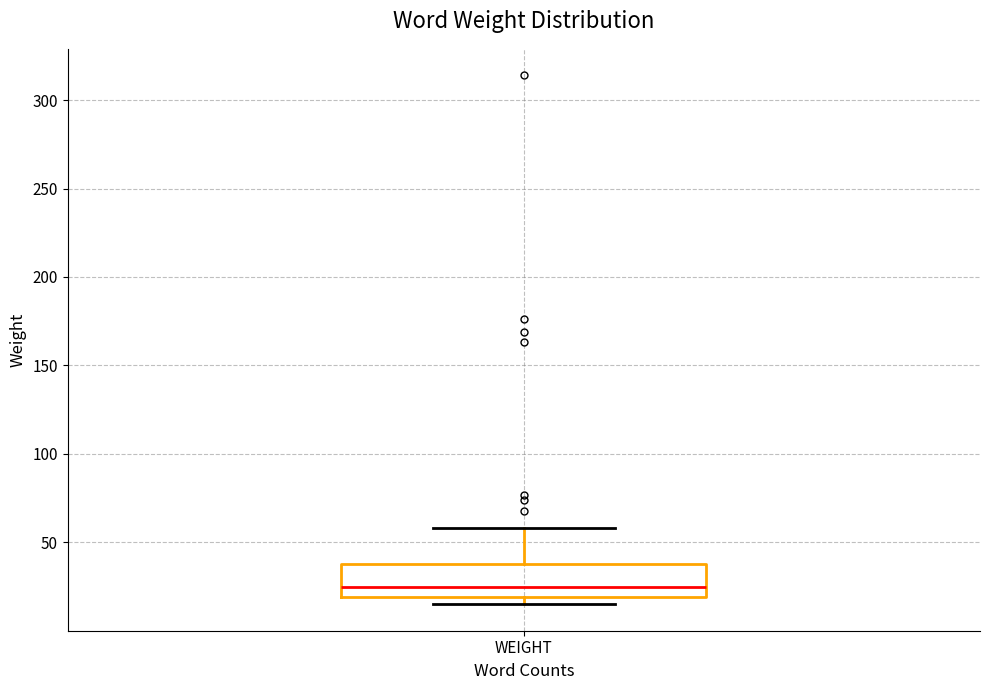

Read this box plot against the y-axis: the position of the median line, the range covered by the box, and the ends of both whiskers. The values are not printed on the chart, so give them approximately, as read against the axis.

median 25, box 20 to 40, whiskers 15 to 60